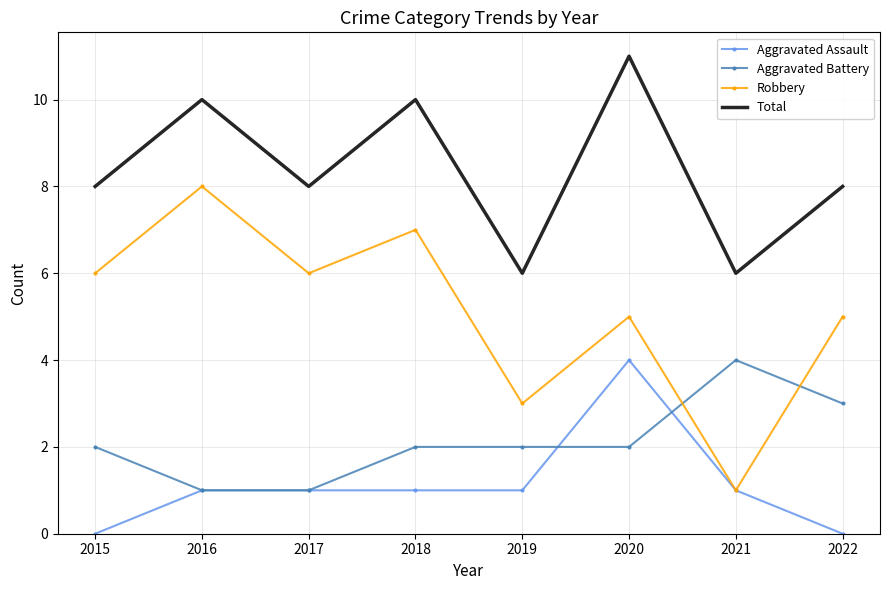

Count the Aggravated Battery values in the range 2 to 3.

5